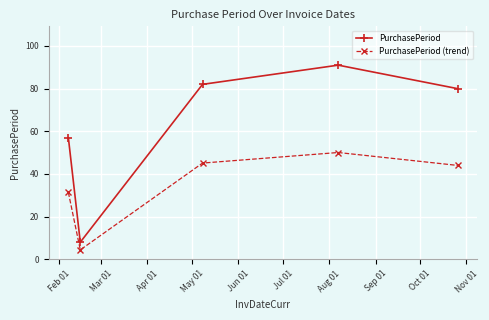

Which series has the largest range (max minus min)?

PurchasePeriod